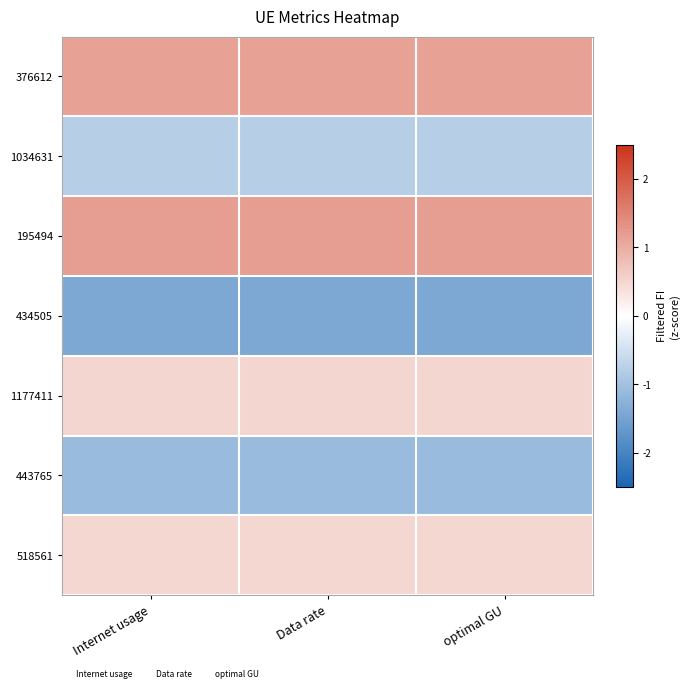

Between Data rate and Internet usage, which is larger?

Internet usage